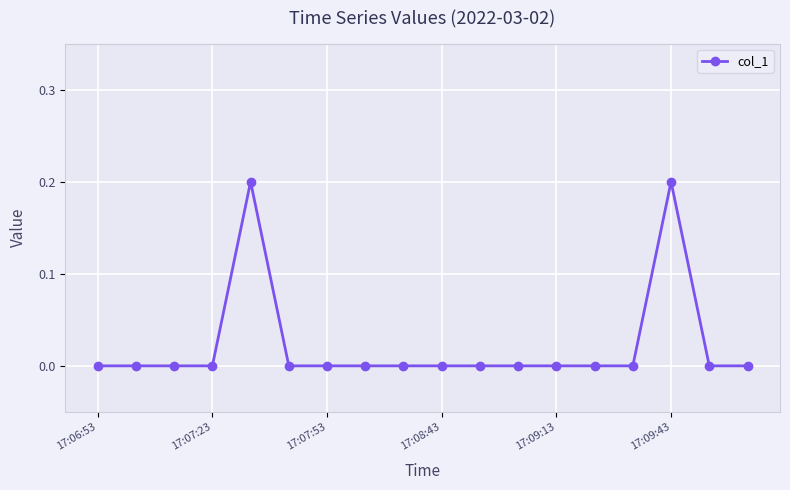

Reading left to right, extract all data points from this chart.

0.0	0.0	0.0	0.0	0.2	0.0	0.0	0.0	0.0	0.0	0.0	0.0	0.0	0.0	0.0	0.2	0.0	0.0